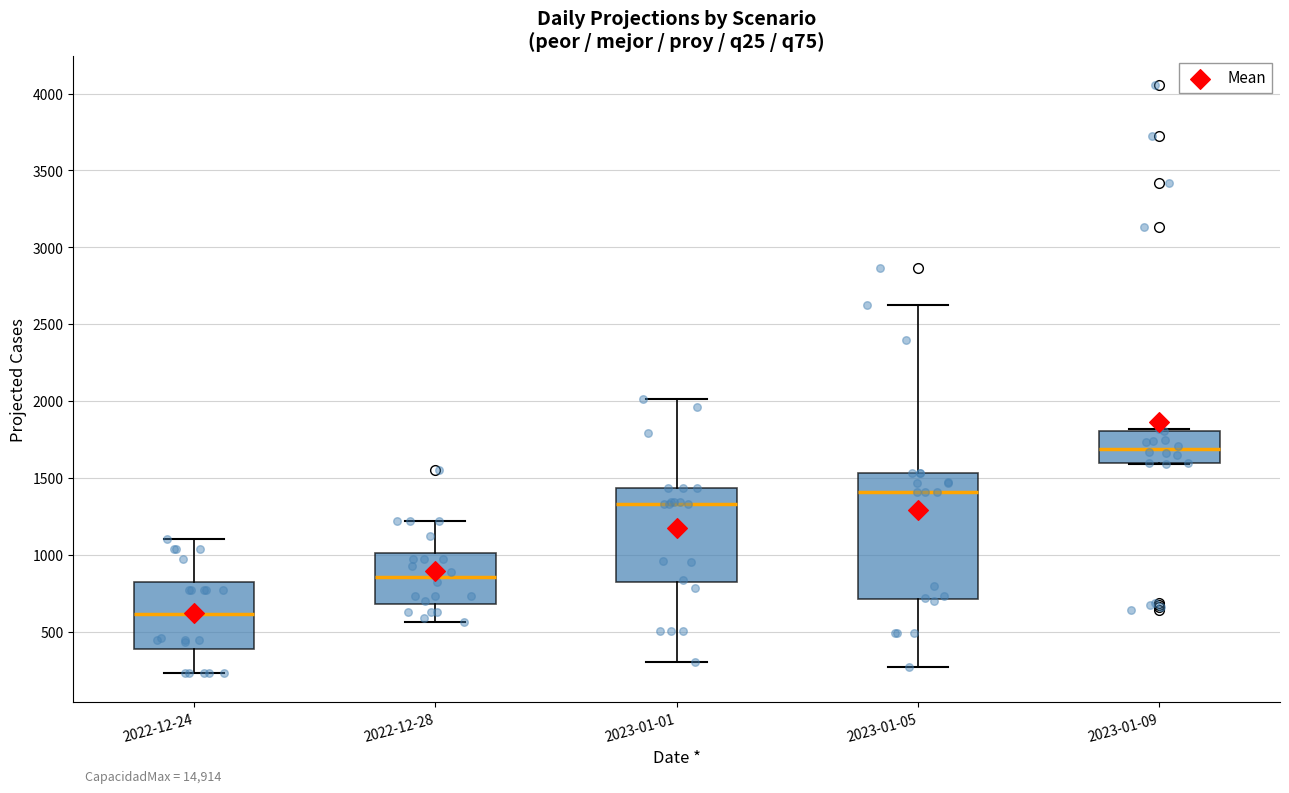

Reading left to right, read every box against the y-axis: the position of its median line, the range the box covers, and the ends of its whiskers. The values are not printed on the chart, so give them approximately, as read against the axis.

2022-12-24: median 600, box 400 to 800, whiskers 250 to 1100
2022-12-28: median 850, box 700 to 1000, whiskers 550 to 1200
2023-01-01: median 1350, box 800 to 1450, whiskers 300 to 2000
2023-01-05: median 1400, box 700 to 1550, whiskers 250 to 2600
2023-01-09: median 1700, box 1600 to 1800, whiskers 1600 to 1800